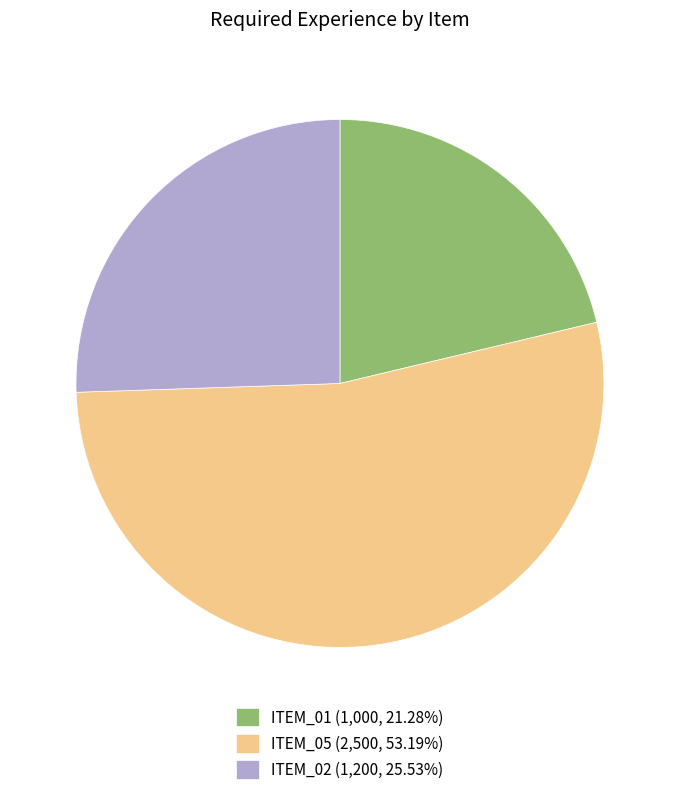

Rank the categories by value from highest to lowest.

ITEM_05, ITEM_02, ITEM_01